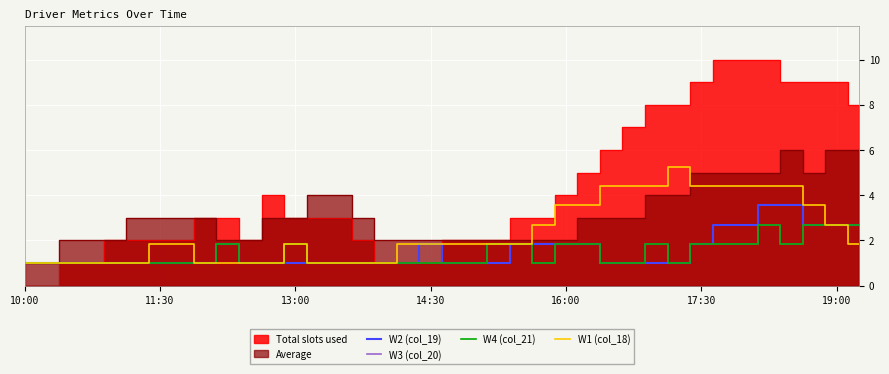

What is the average value of the W2 (col_19) series?

1.5